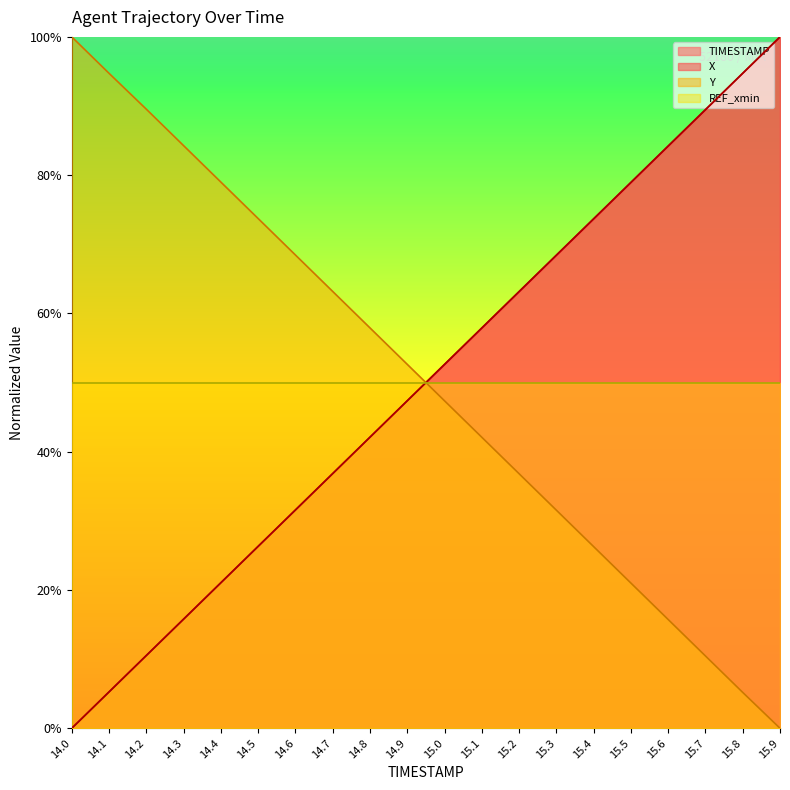

How many lines are shown in the chart?

3